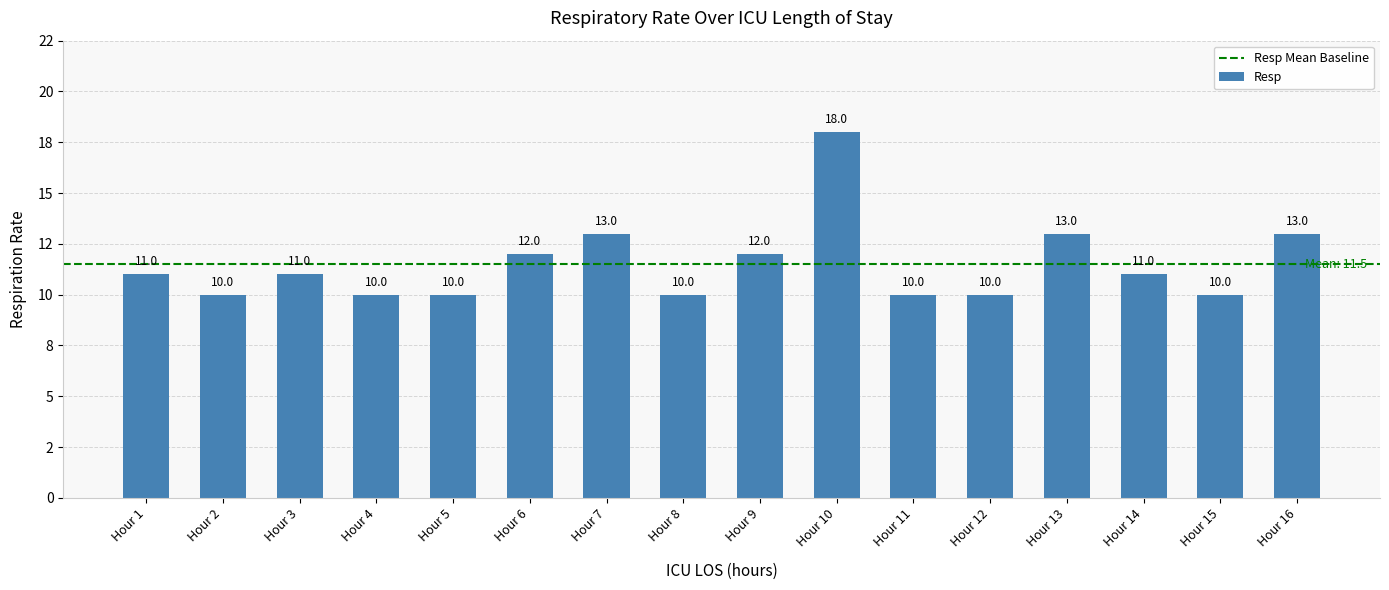

Does the chart contain any negative values?

No